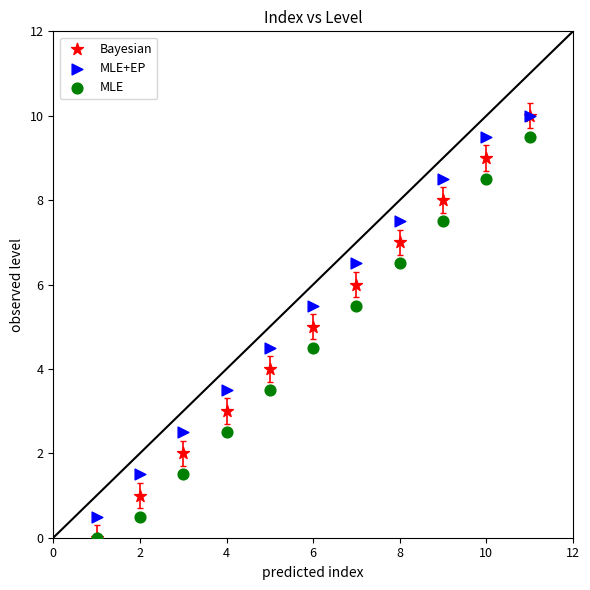

Which series has the widest spread of Y values?

Bayesian